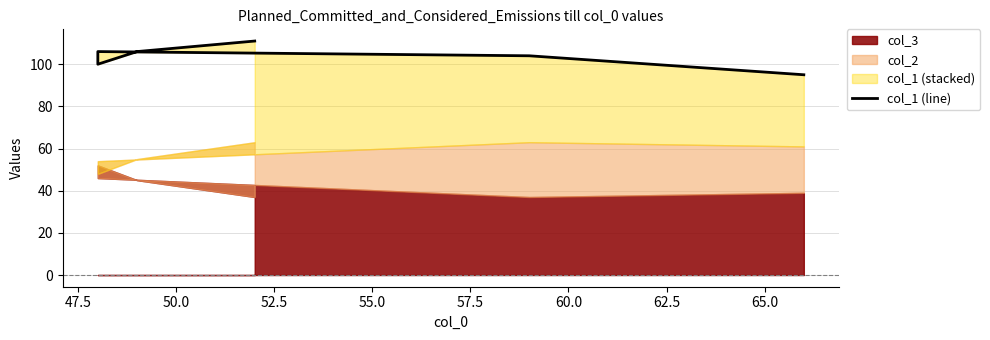

Is it true that the value at 55.0 is 104?

True